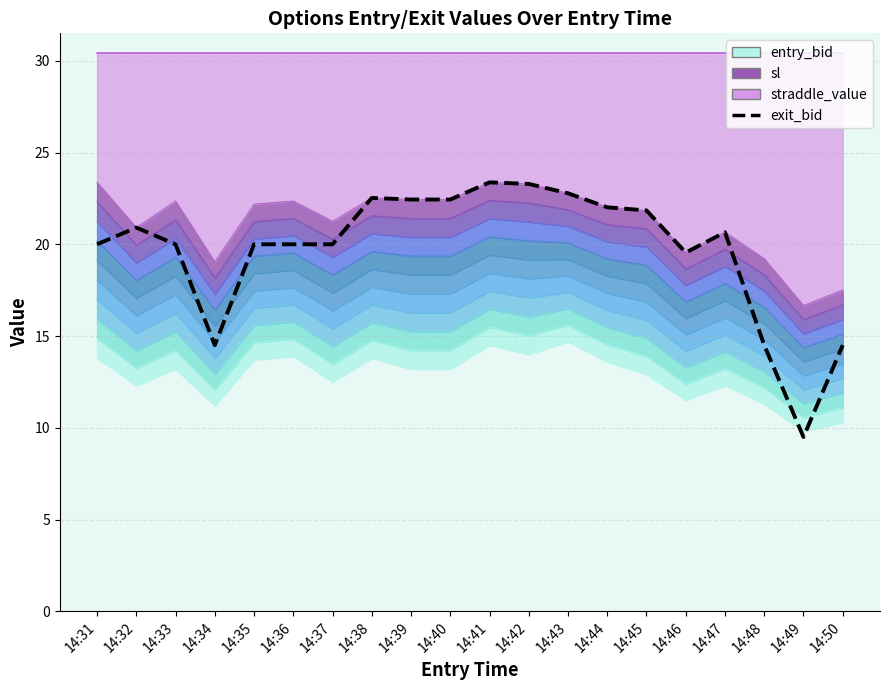

List the labels in order of value, largest first.

14:41, 14:42, 14:43, 14:38, 14:39, 14:40, 14:44, 14:45, 14:32, 14:47, 14:31, 14:33, 14:35, 14:36, 14:37, 14:46, 14:34, 14:48, 14:50, 14:49